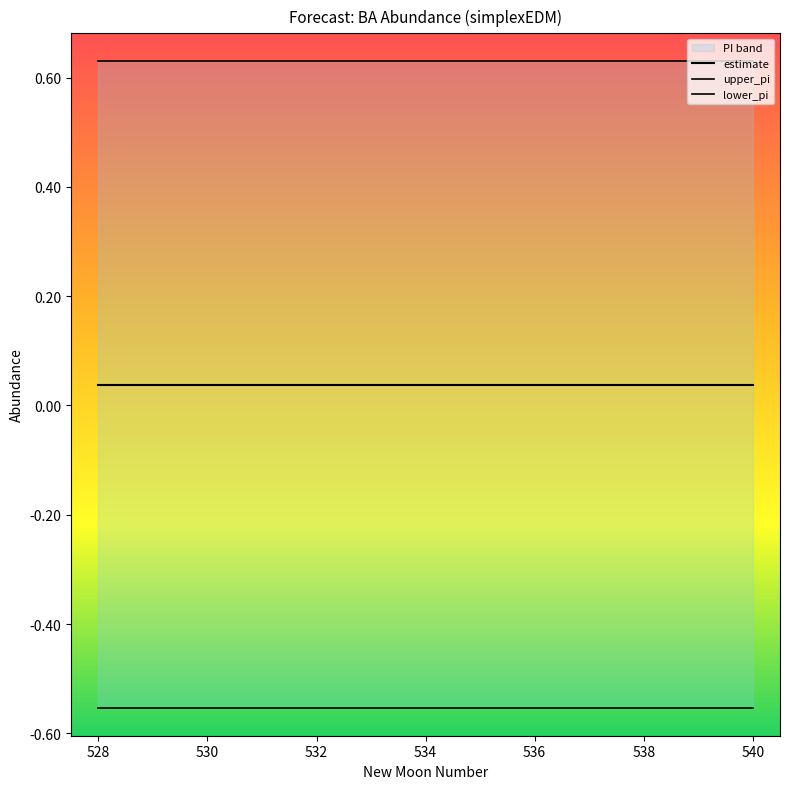

Reading left to right, list all the values displayed in this chart.

estimate: 0.0	0.0	0.0	0.0	0.0	0.0	0.0	0.0	0.0	0.0	0.0	0.0	0.0
upper_pi: 0.6	0.6	0.6	0.6	0.6	0.6	0.6	0.6	0.6	0.6	0.6	0.6	0.6
lower_pi: -0.6	-0.6	-0.6	-0.6	-0.6	-0.6	-0.6	-0.6	-0.6	-0.6	-0.6	-0.6	-0.6